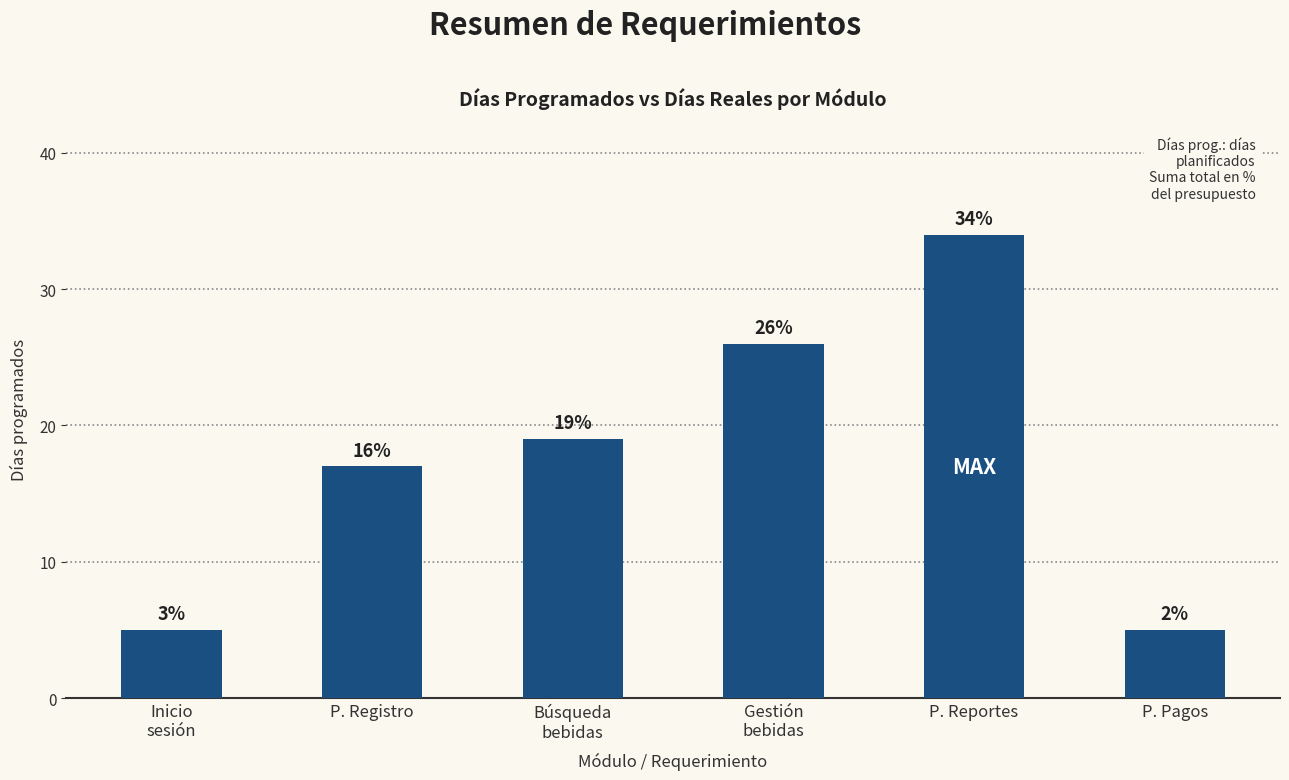

Which label corresponds to the largest value in the chart?

P. Reportes